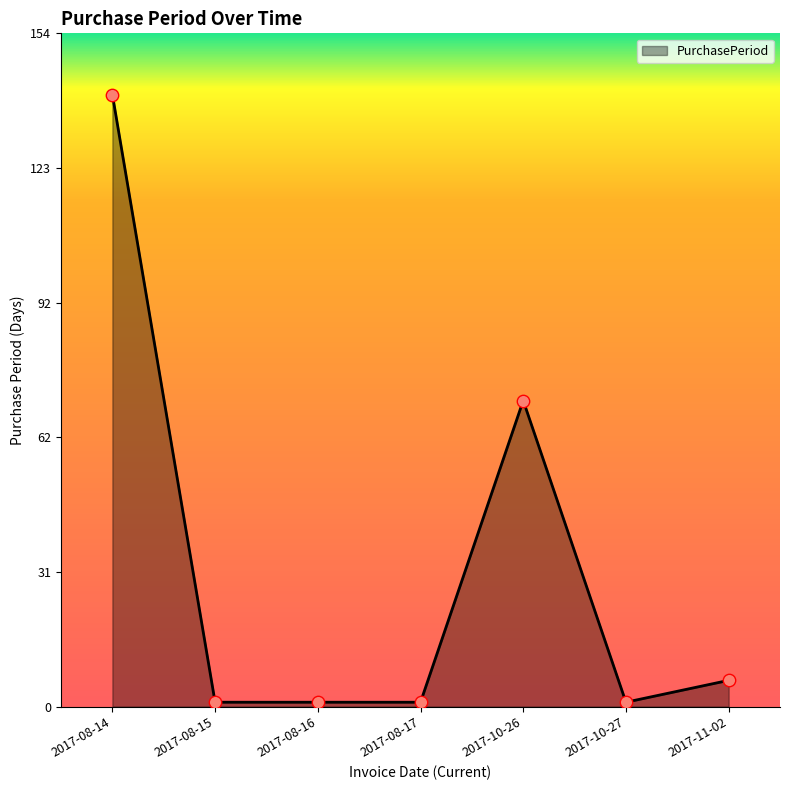

What is the ratio of the value at 2017-10-26 to the value at 2017-11-02?

11.7